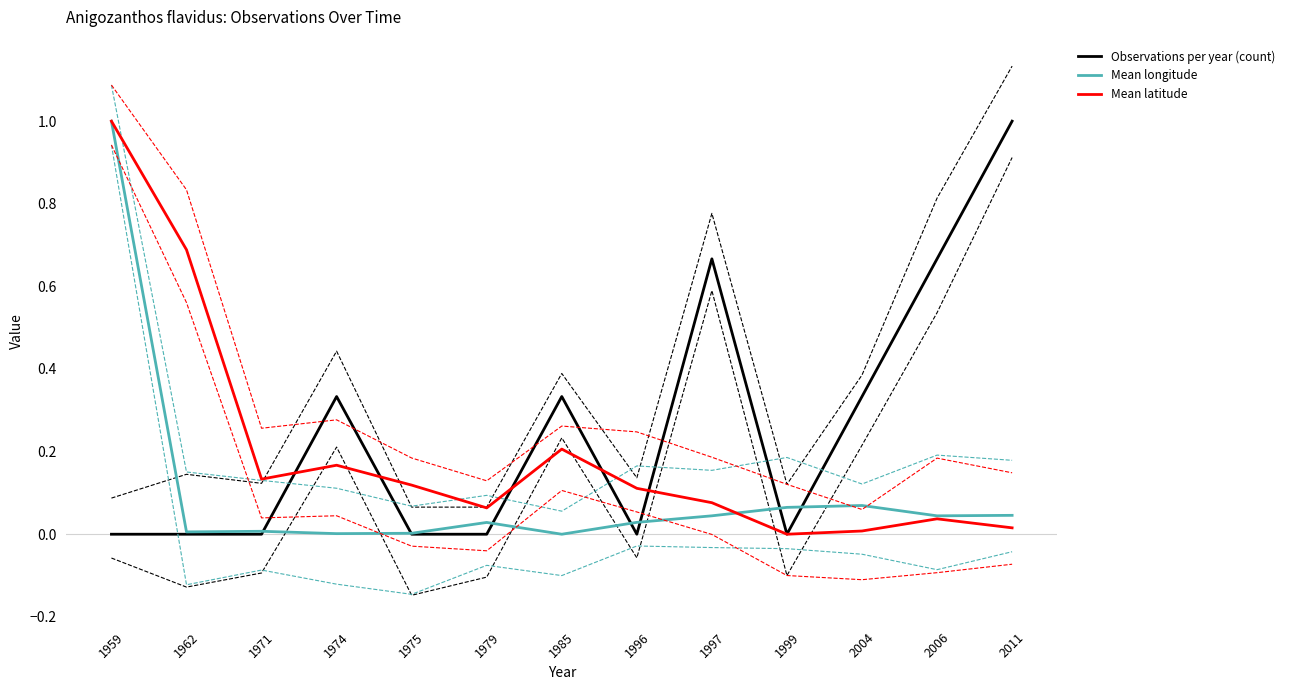

How many lines are shown in the chart?

9